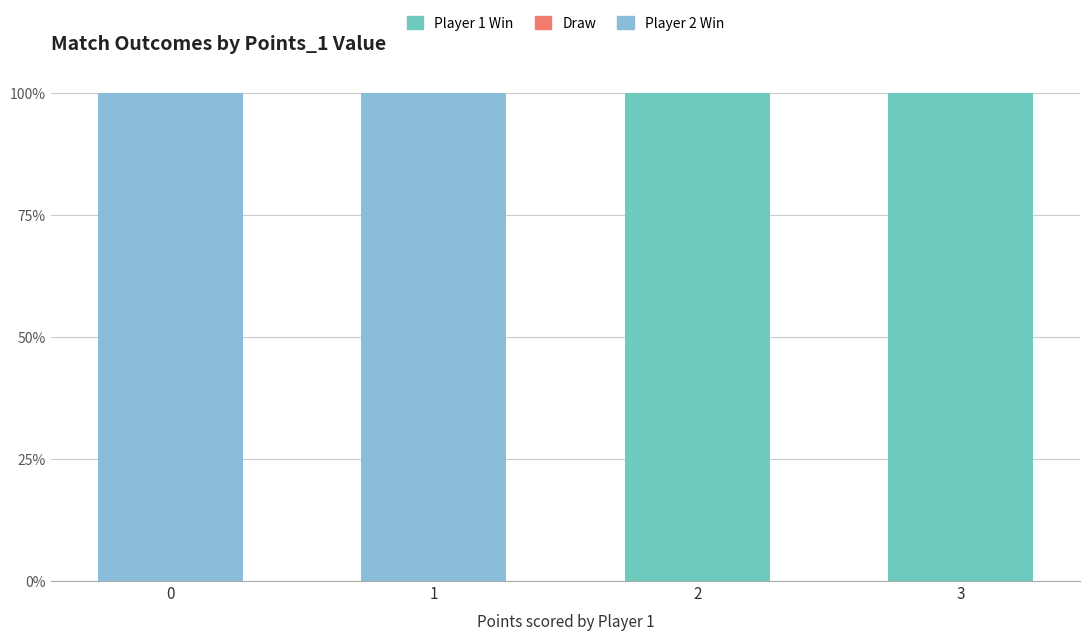

Does the chart contain stacked bars?

Yes